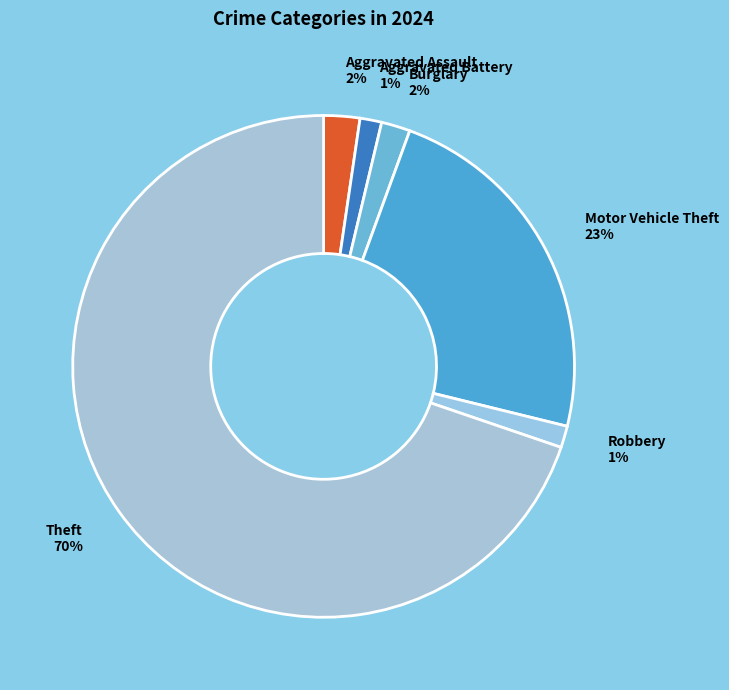

Do Theft and Burglary together represent more than half of the pie?

Yes